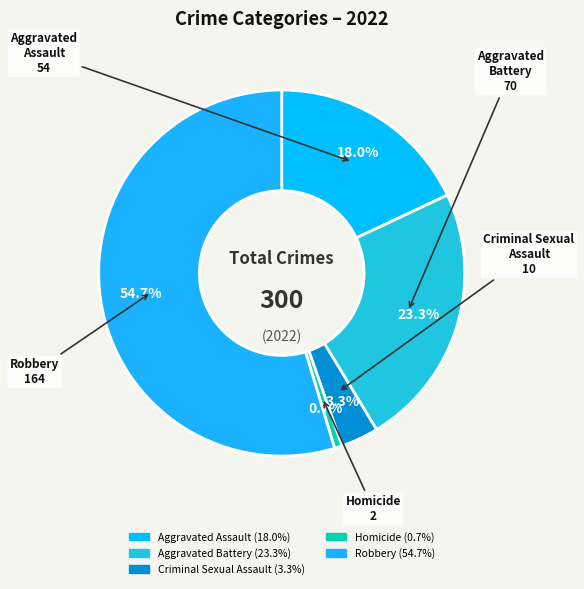

Count the number of slices in the pie.

5